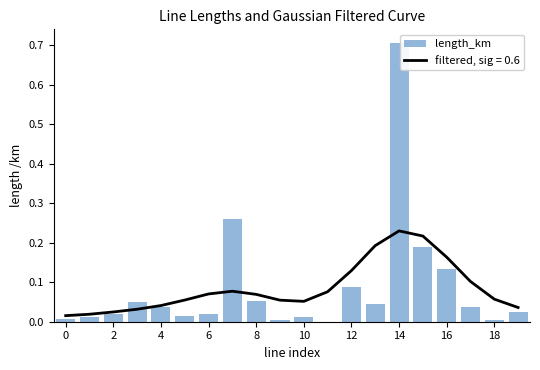

What is the maximum value for length_km?

0.7